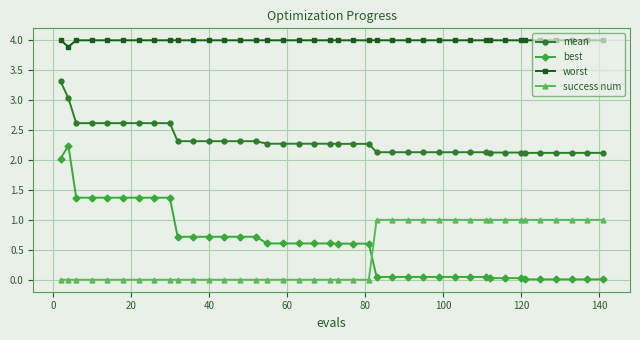

What is the highest value of the best series?

2.2